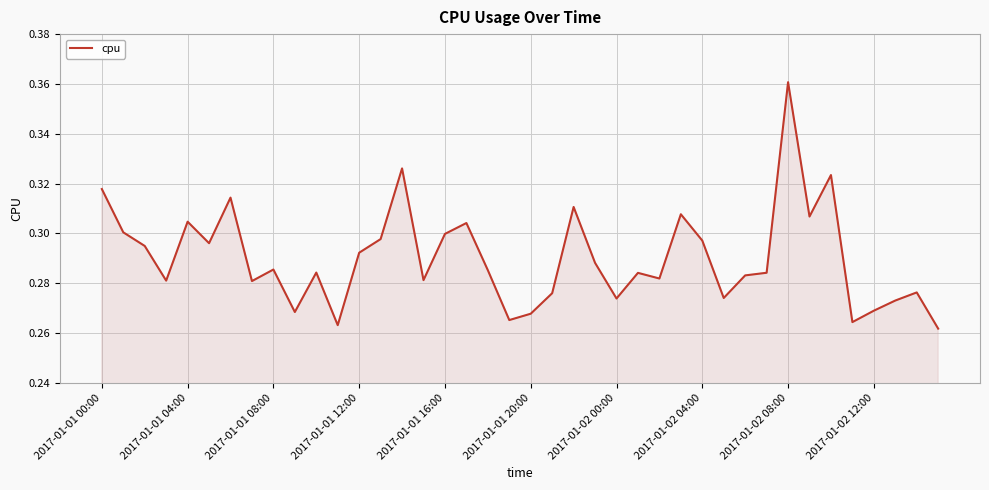

Does the chart display data point markers on the line(s)?

No